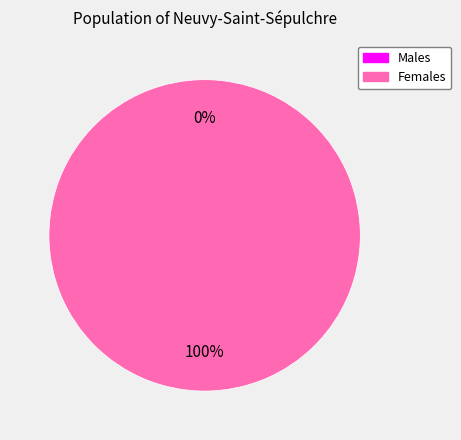

To the nearest percent, what is the combined percentage of 1 and 0?

100%